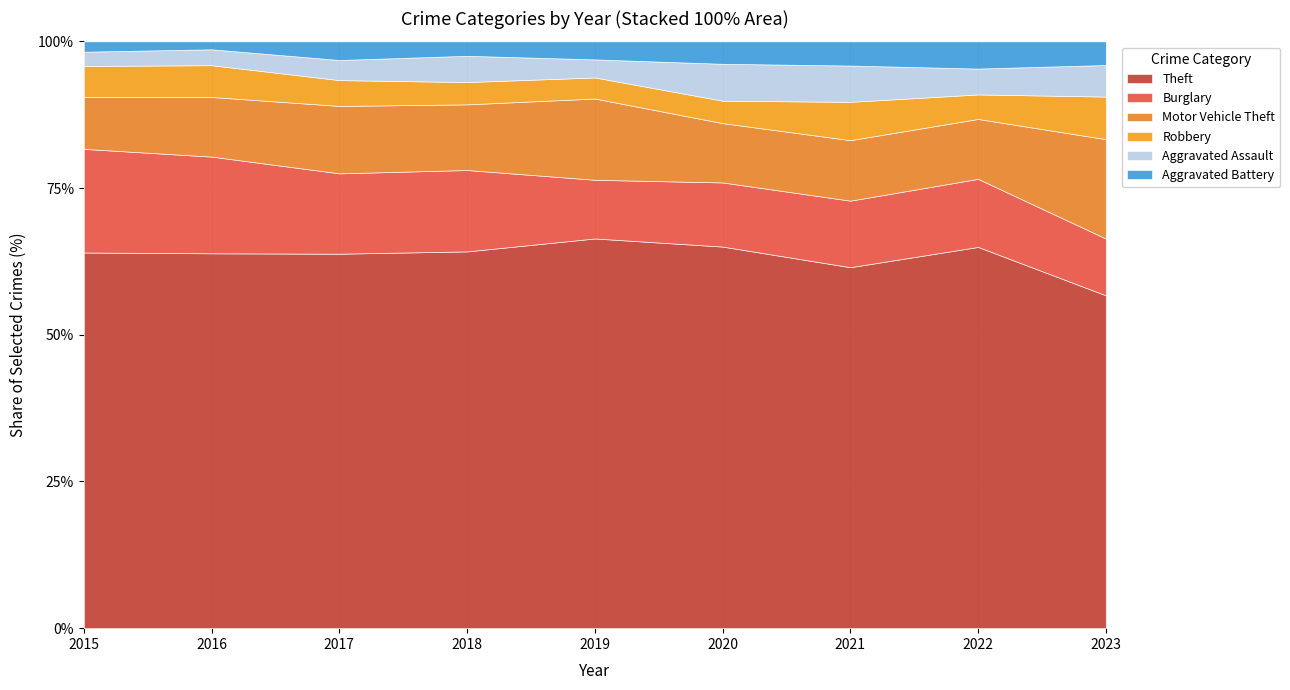

Is it true that Theft equals 56.7 at 2023?

True